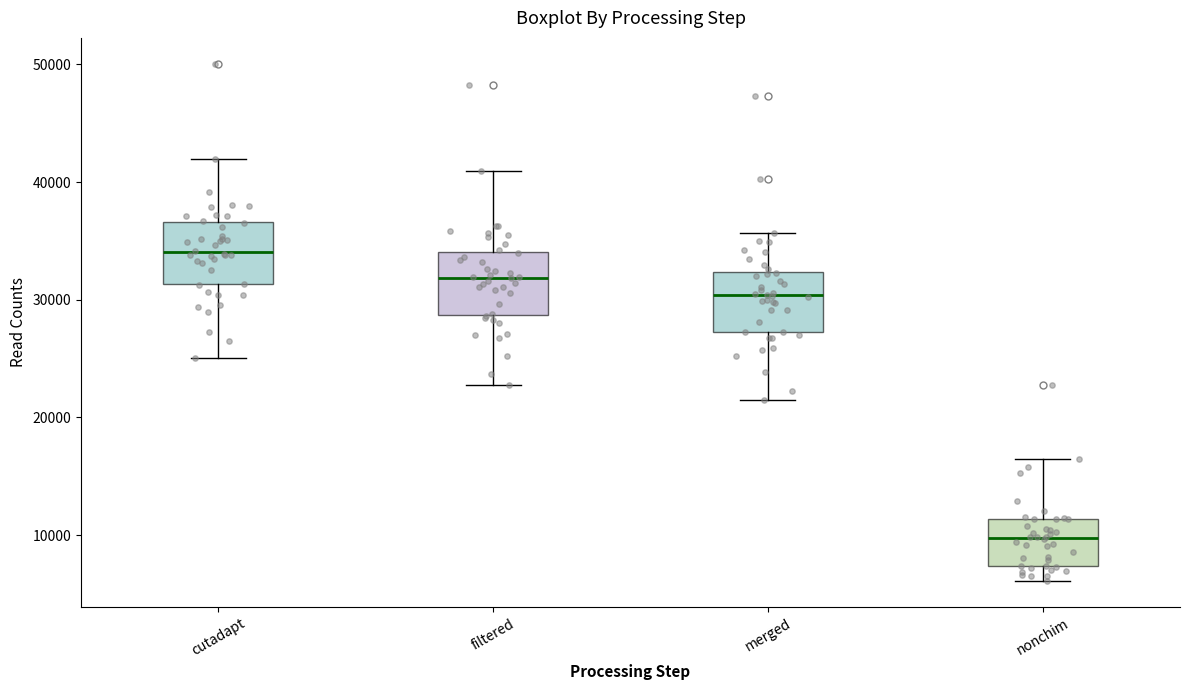

Which box's median line is the highest?

cutadapt